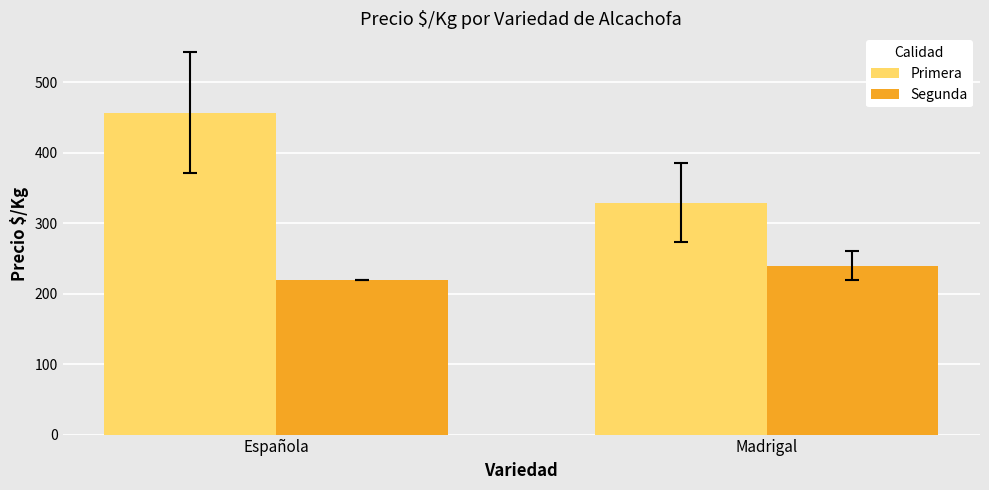

What is the value of the Segunda bar at the 2nd from the left?

240.0